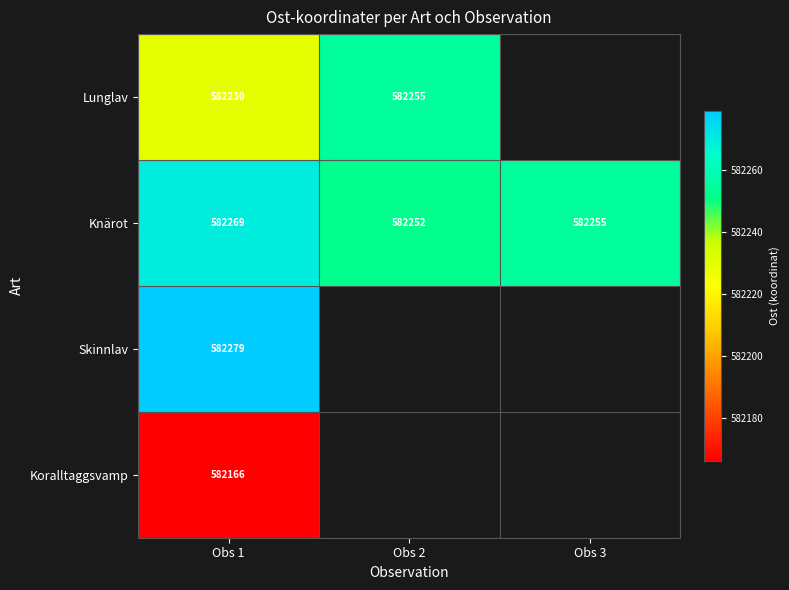

Which label corresponds to the smallest value in the chart?

Obs 1